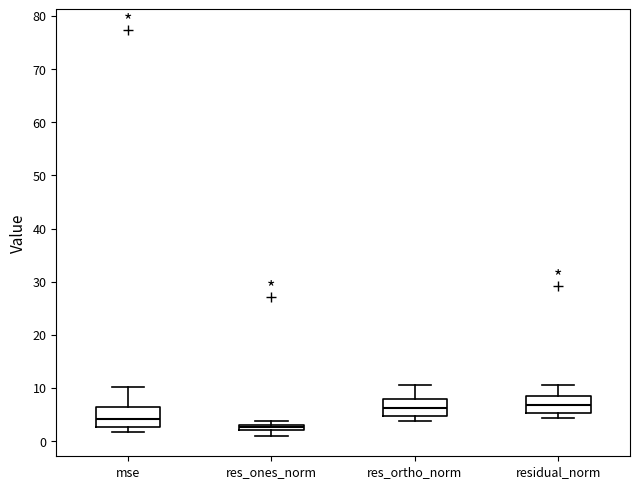

Where does the upper whisker of the box for mse end on the y-axis? The values are not printed on the chart, so give them approximately, as read against the axis.

10